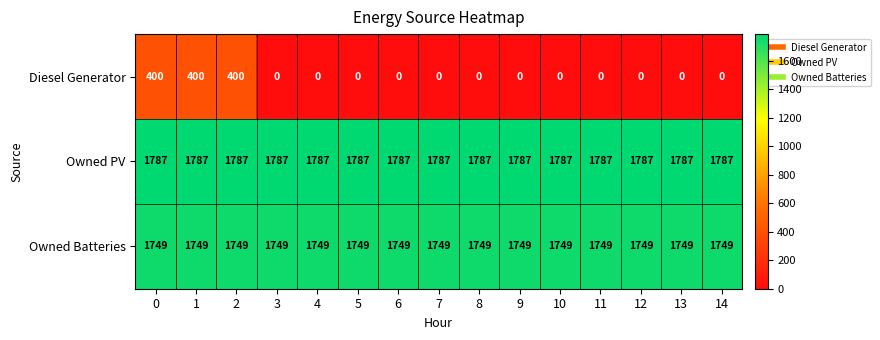

Which series has the largest total across all categories?

Owned PV